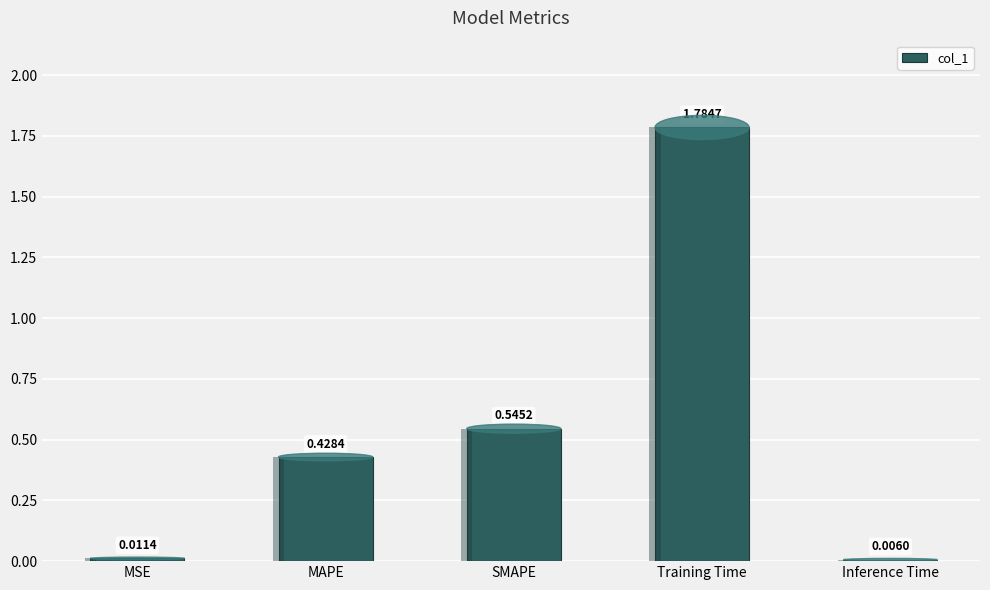

At which label is the value closest to 0?

Inference Time